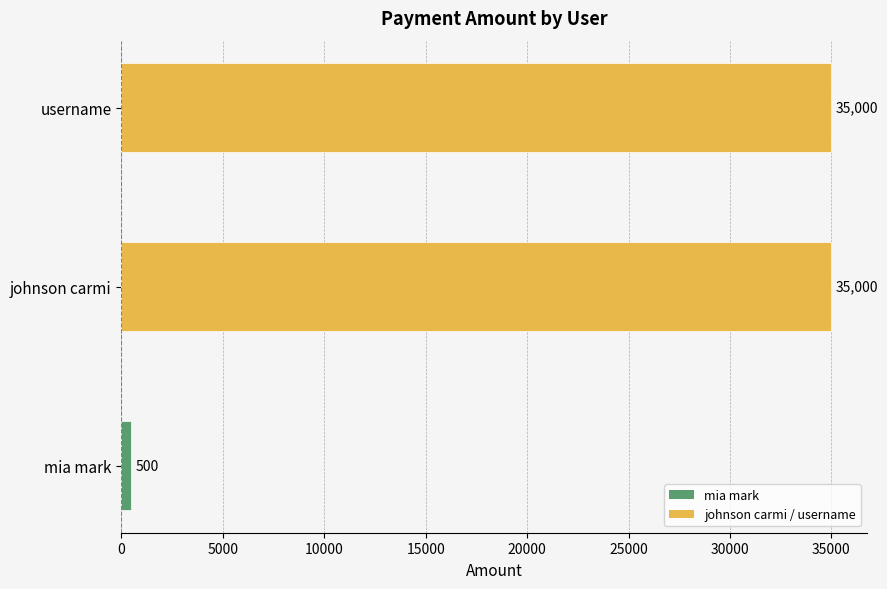

Between mia mark and username, which is larger?

username